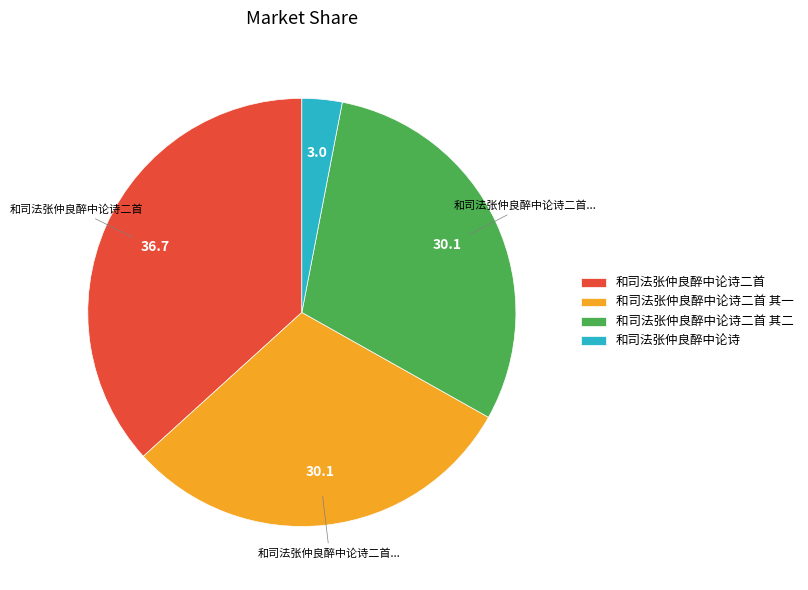

Approximately how many times larger is the value at 和司法张仲良醉中论诗二首 其二 compared to 和司法张仲良醉中论诗?

9.9